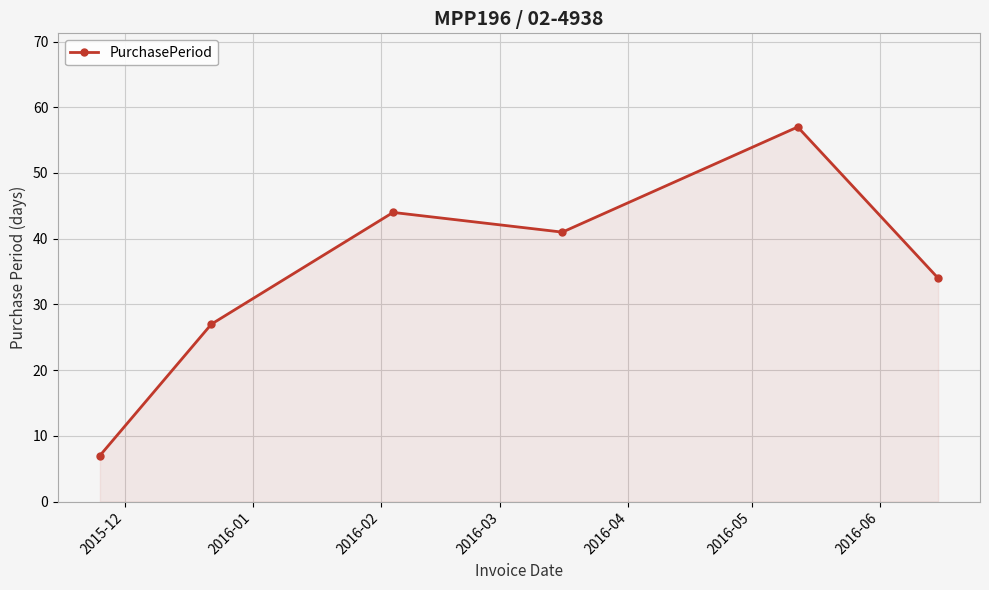

Reading left to right, what are all the values shown in this chart?

7	27	44	41	57	34